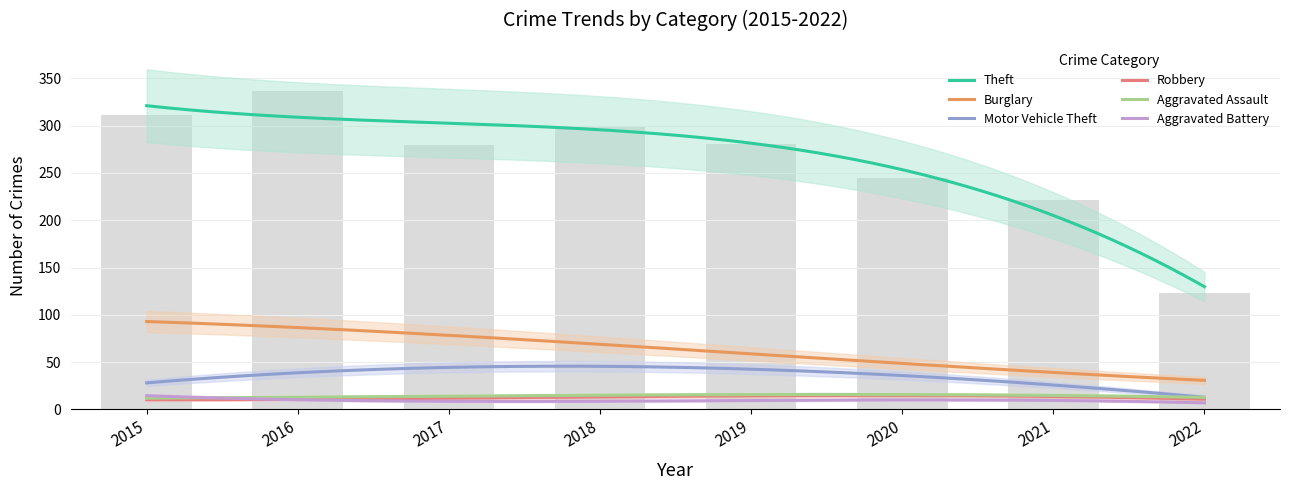

The value of Burglary at 2022 is 14. True or false?

False